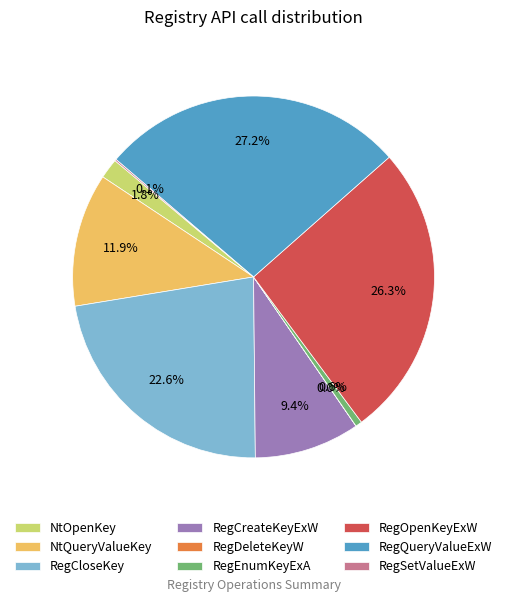

To the nearest percent, what is the average slice percentage?

11%